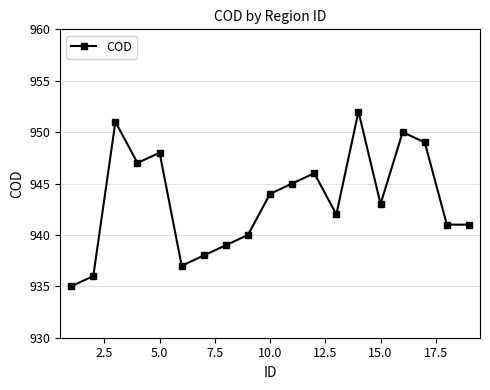

What is the greatest value displayed?

952